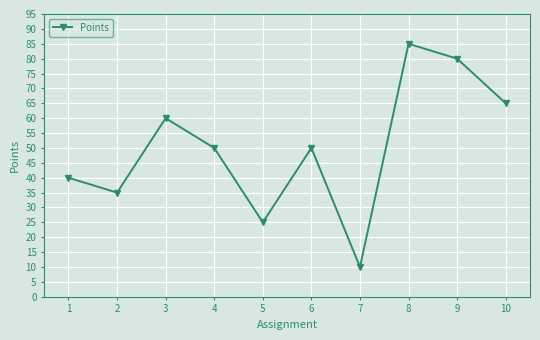

What value does the data have at 7?

10